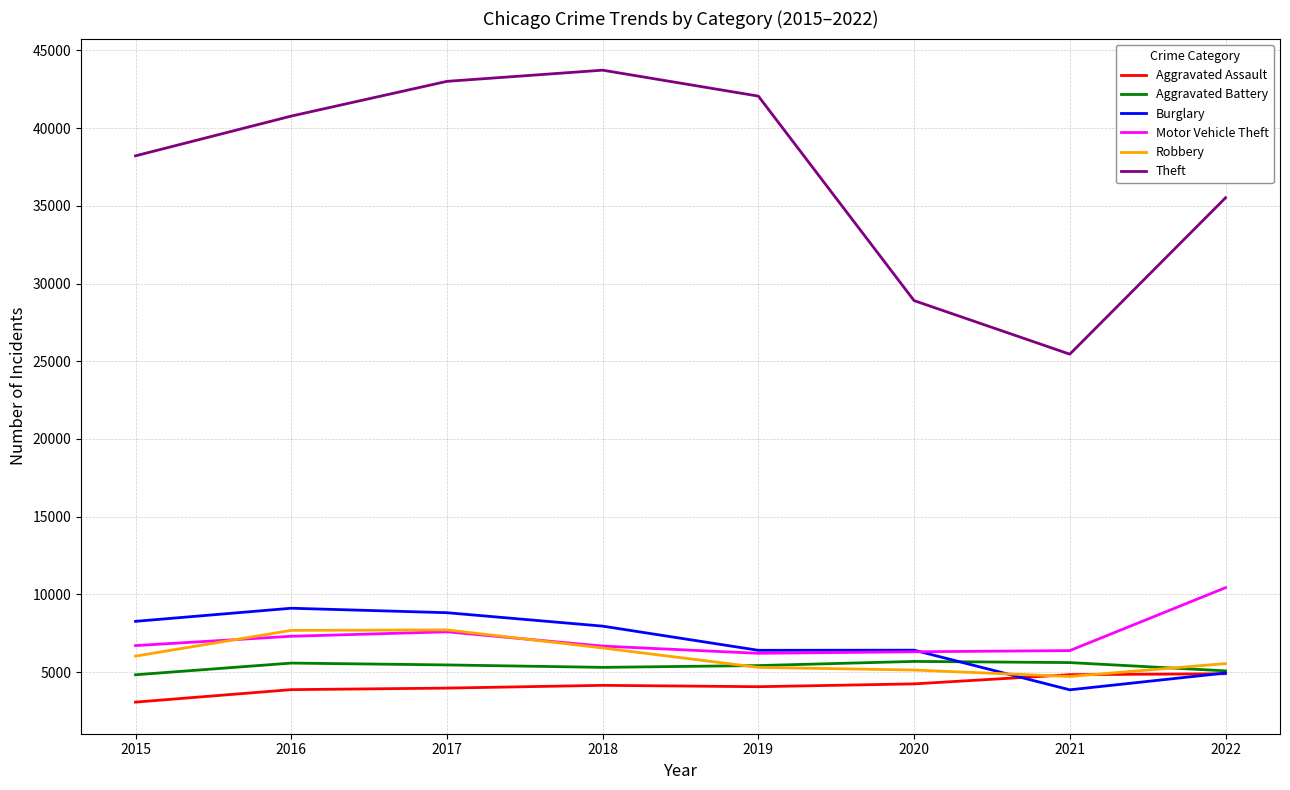

Between which two adjacent categories do Robbery and Burglary first intersect?

2020 and 2021